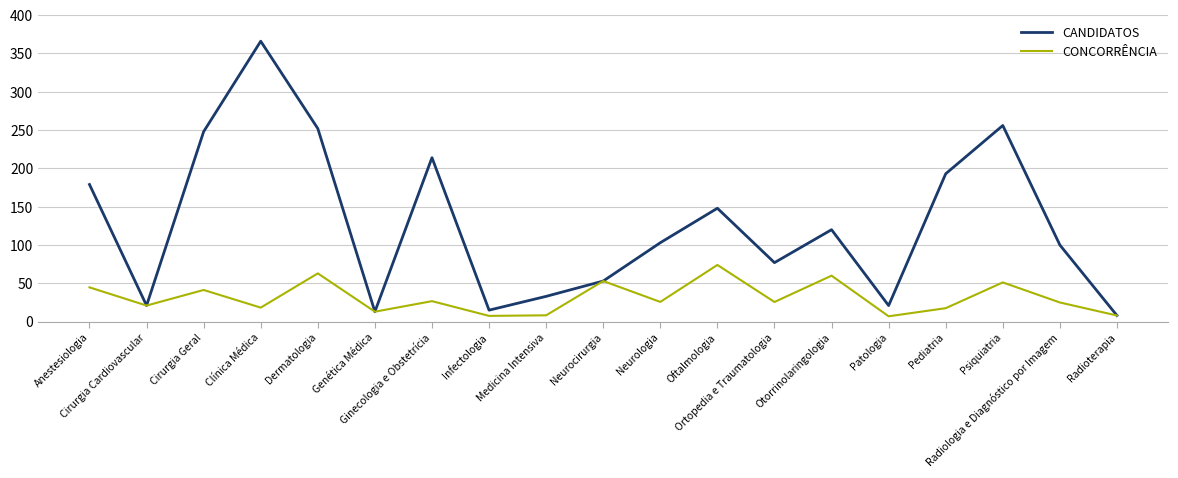

Which series has the widest spread of values?

CANDIDATOS